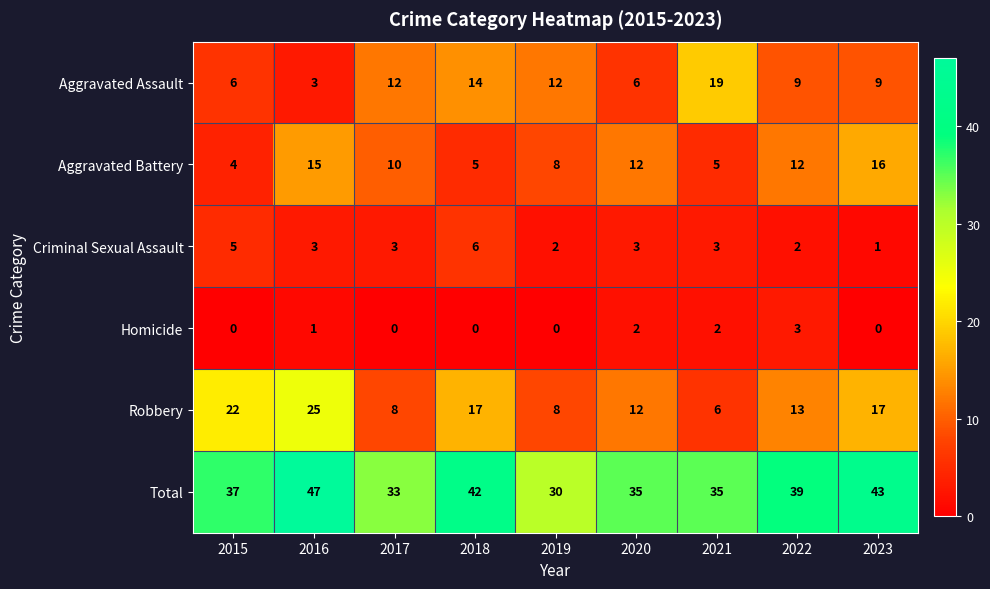

True or false: Robbery has a value of 10 at 2023.

False